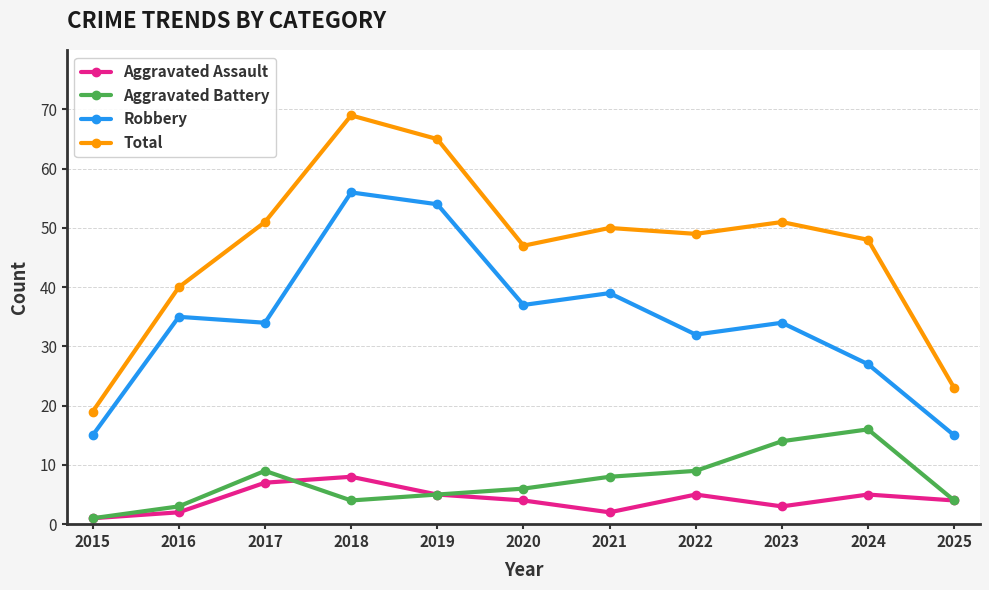

What is the difference between the maximum and minimum values in the Aggravated Battery series?

15